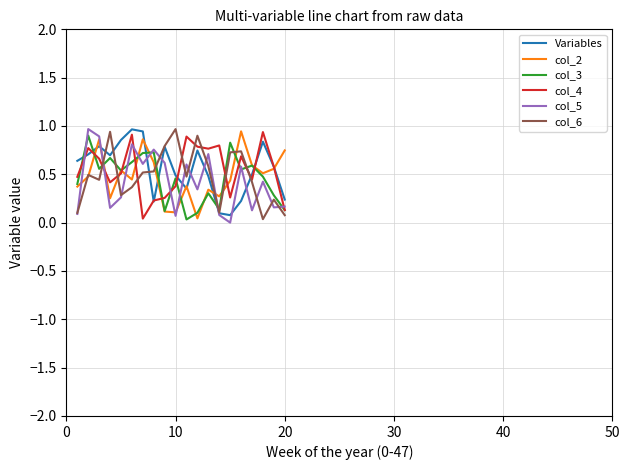

Which series ends up on top after the final intersection of col_3 and col_6?

col_3